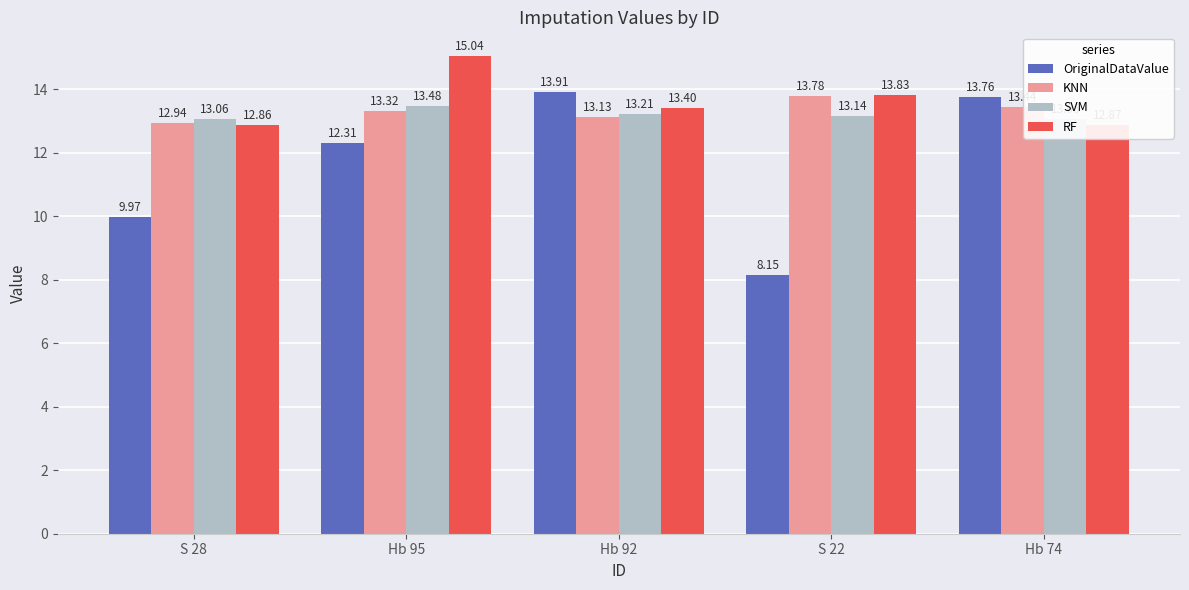

What is the difference between the highest and lowest values at Hb 95?

2.7